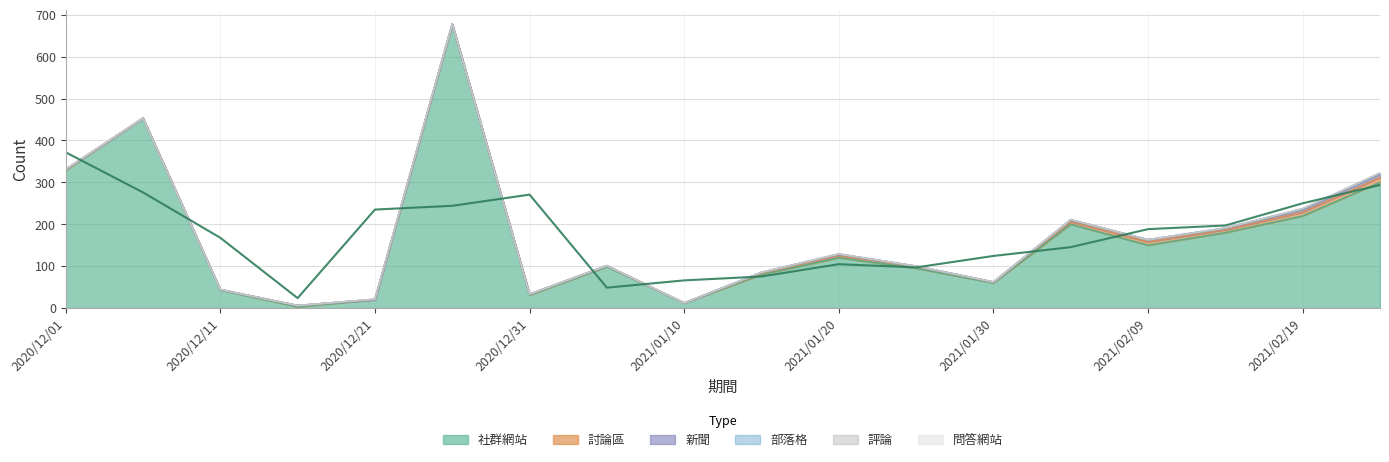

What position from the right is 2021/01/25?

7